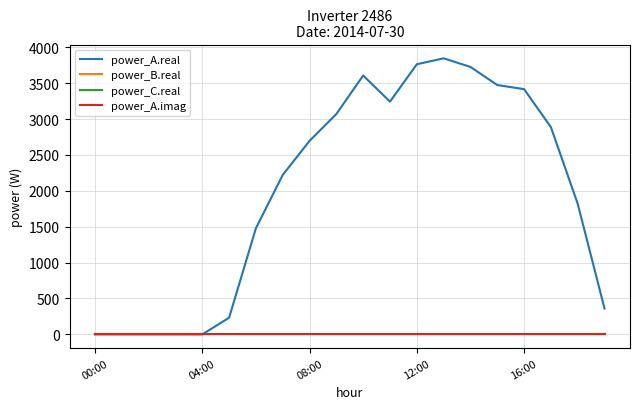

Is this an area chart (filled region under the line)?

No